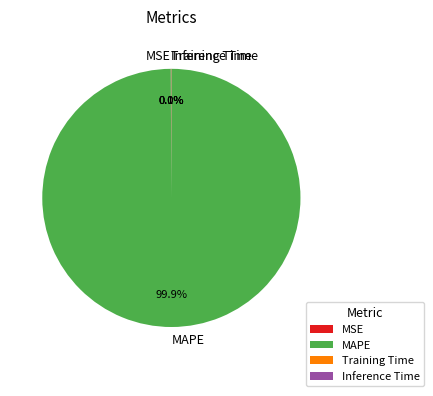

What percentage is NOT represented by MAPE?

0.1%